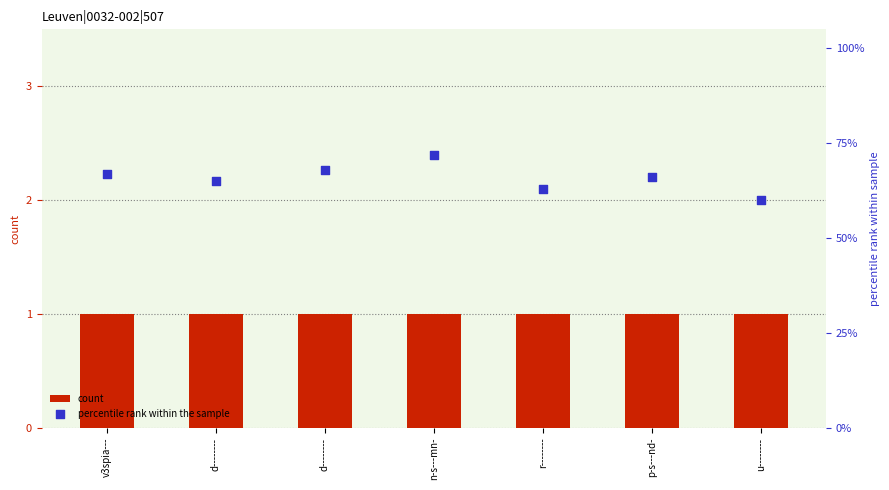

At how many categories does at least one series exceed 12?

7